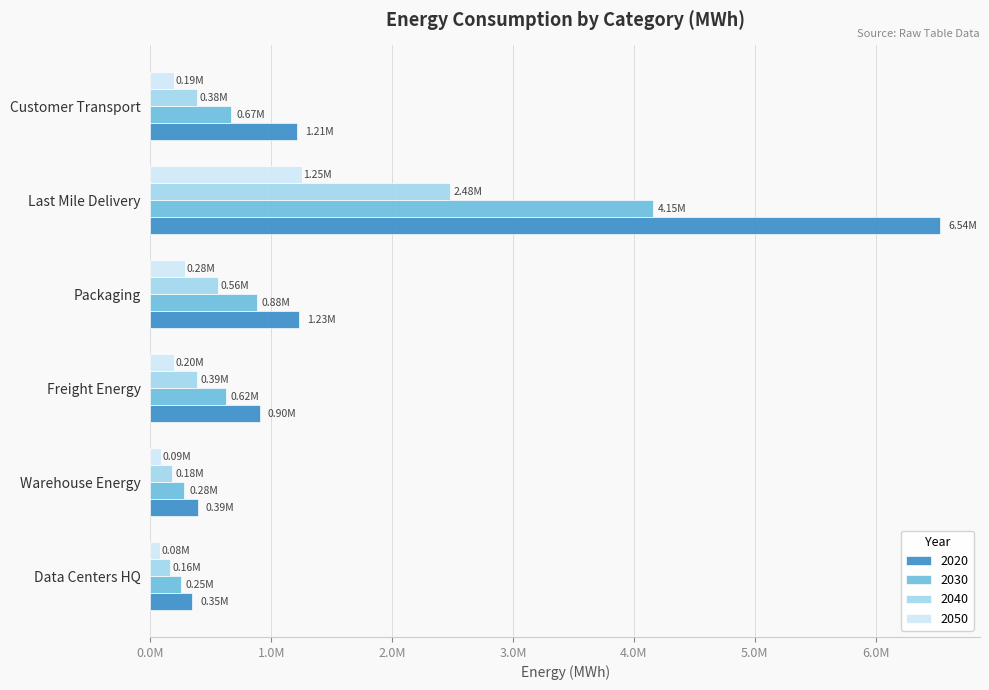

What are all the series names shown in the legend?

2020, 2030, 2040, 2050